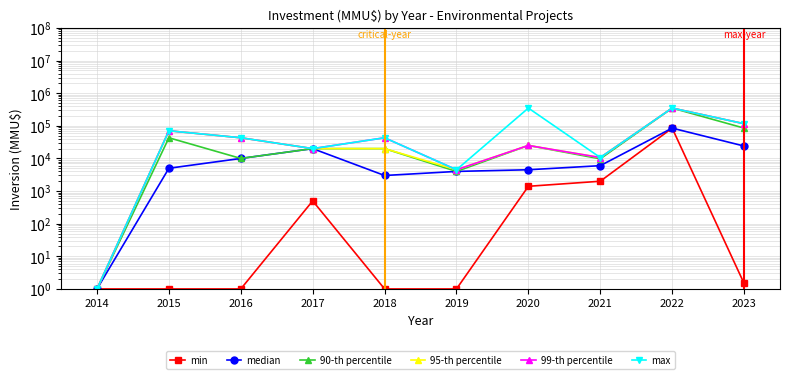

True or false: 95-th percentile and median cross at least once.

False